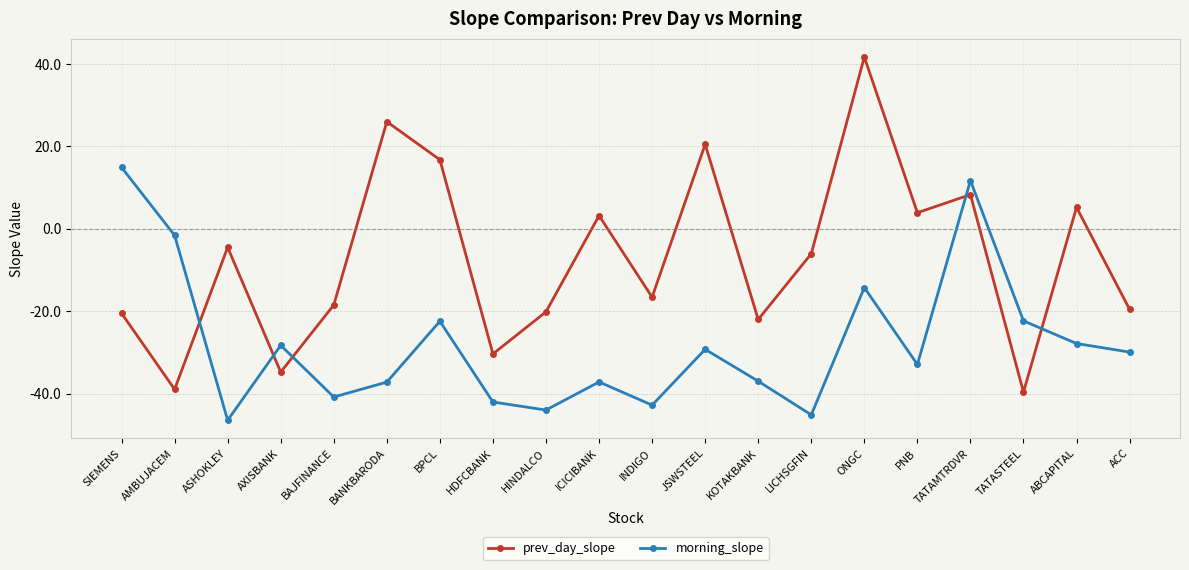

What position from the left is HDFCBANK?

8